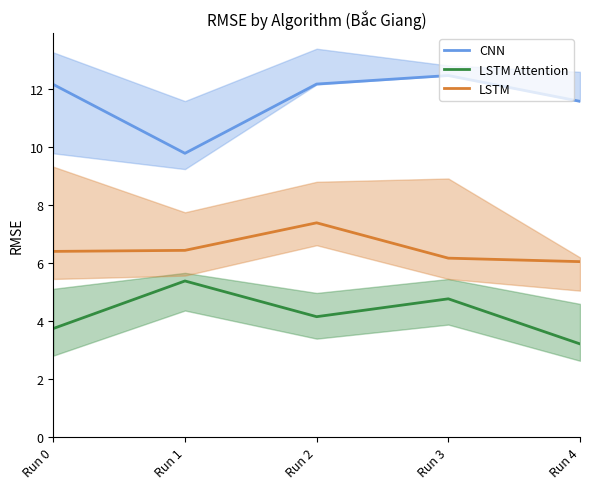

What is the lowest value of the LSTM series?

6.0